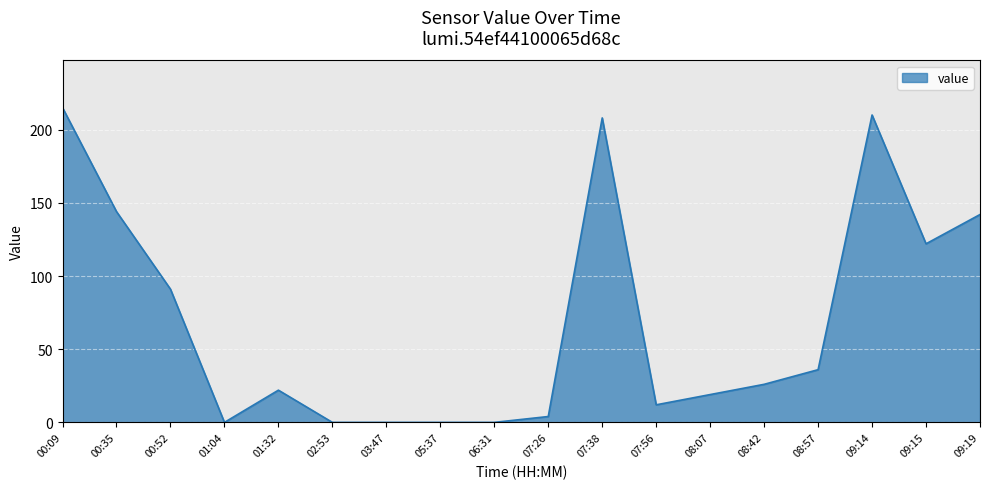

Where is the first local minimum?

01:04